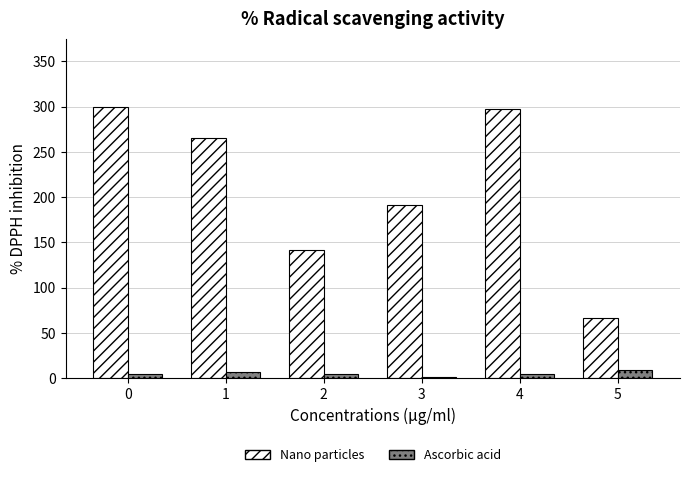

What is the spread (max minus min) of values at 5?

57.0